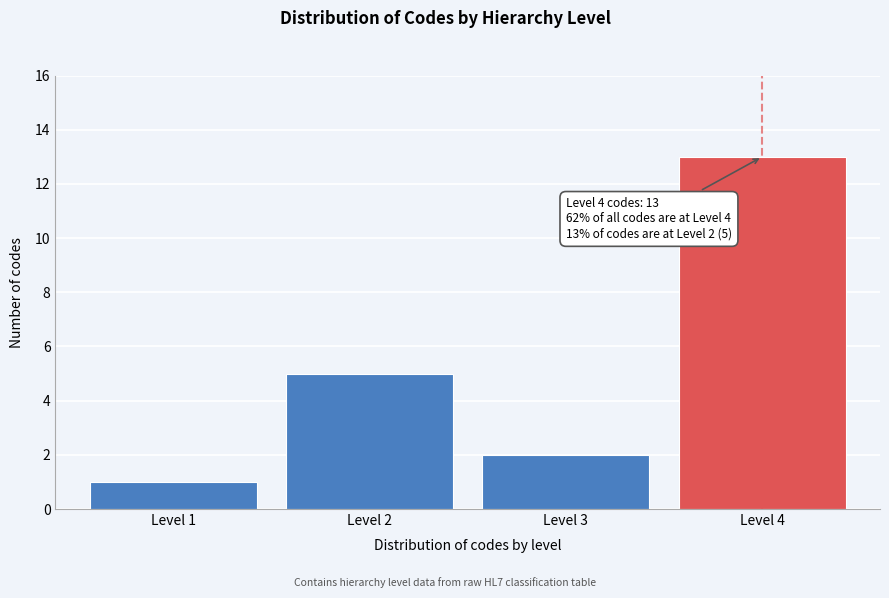

Reading left to right, extract all data points from this chart.

1	5	2	13